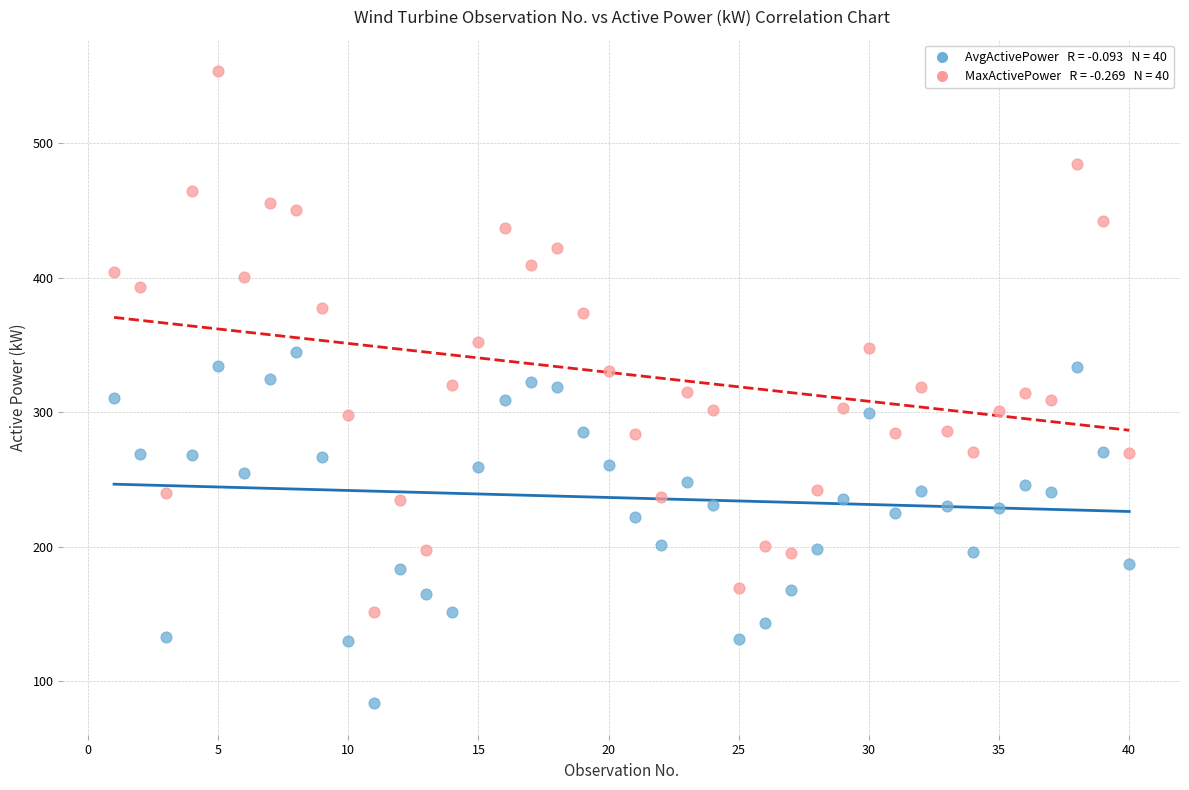

Across all data points, what is the range of X values (max minus min)?

39.0